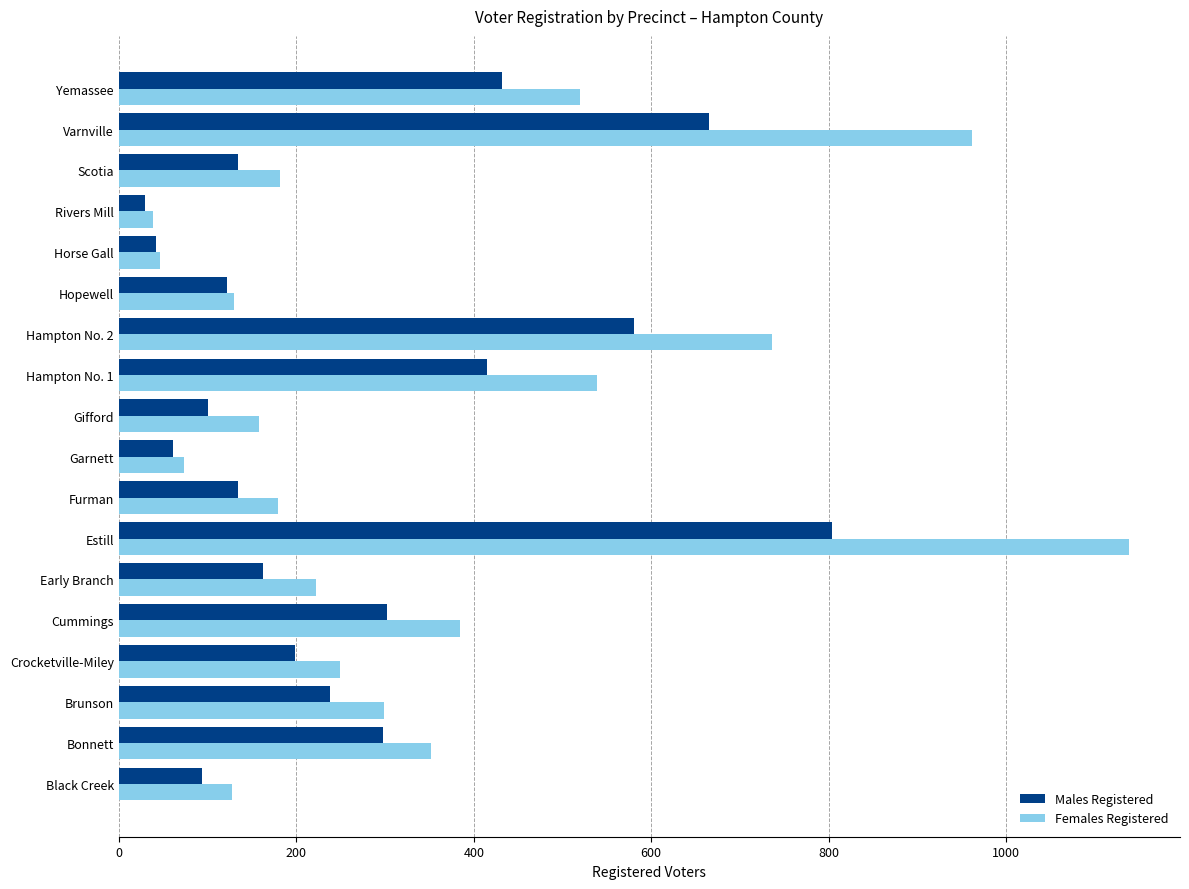

Is it true that Males Registered equals 42 at Horse Gall?

True